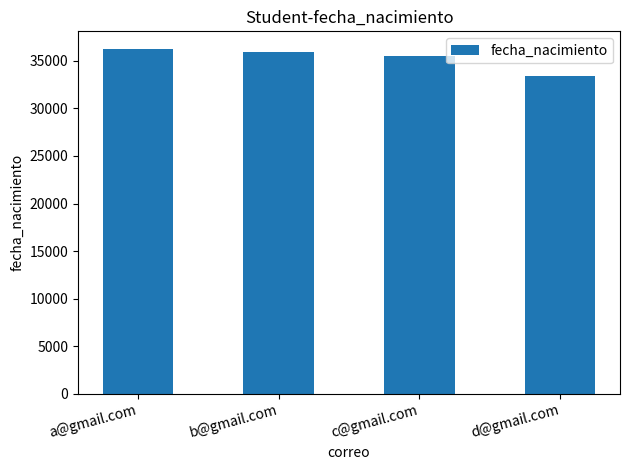

List the labels in order of value, smallest first.

d@gmail.com, c@gmail.com, b@gmail.com, a@gmail.com